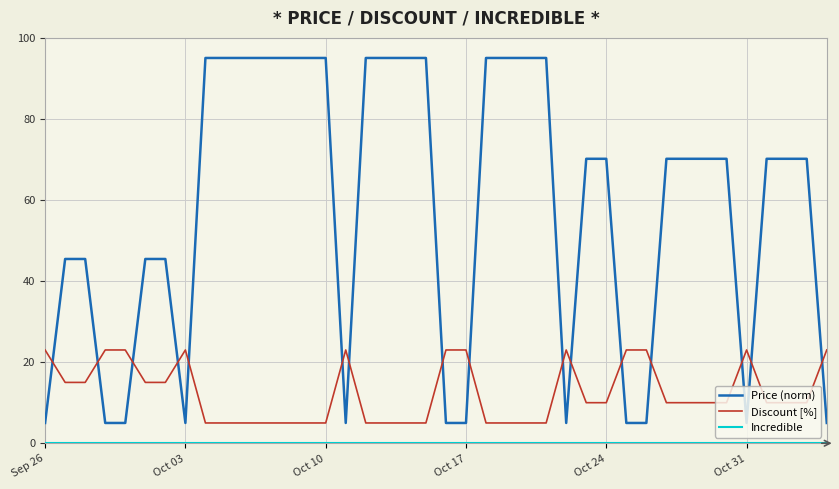

What is the highest value of the Price (norm) series?

95.0